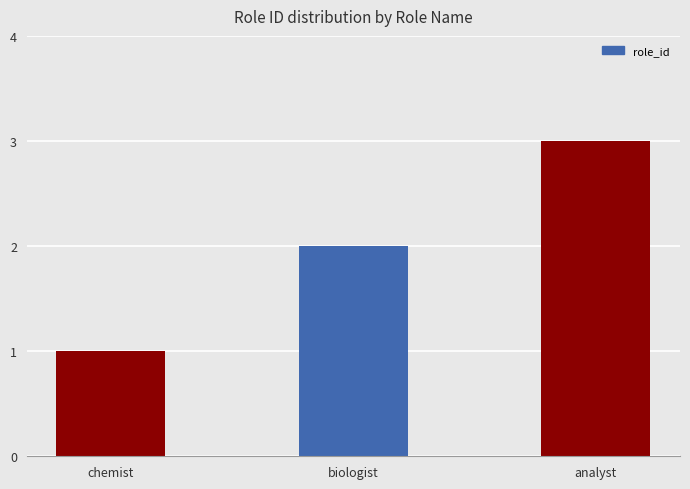

The chart shows a value of 1 at chemist. True or false?

True